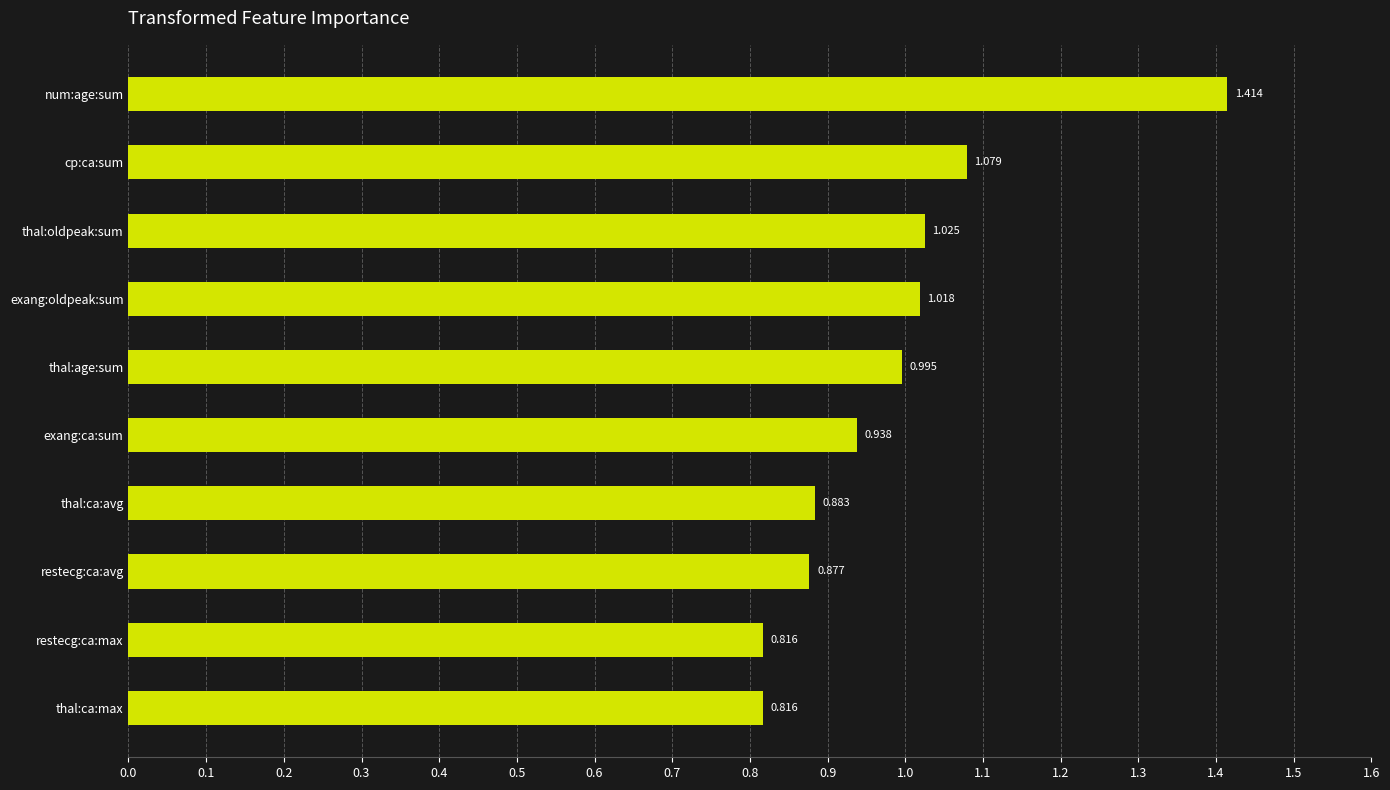

Count the number of data series in this chart.

1